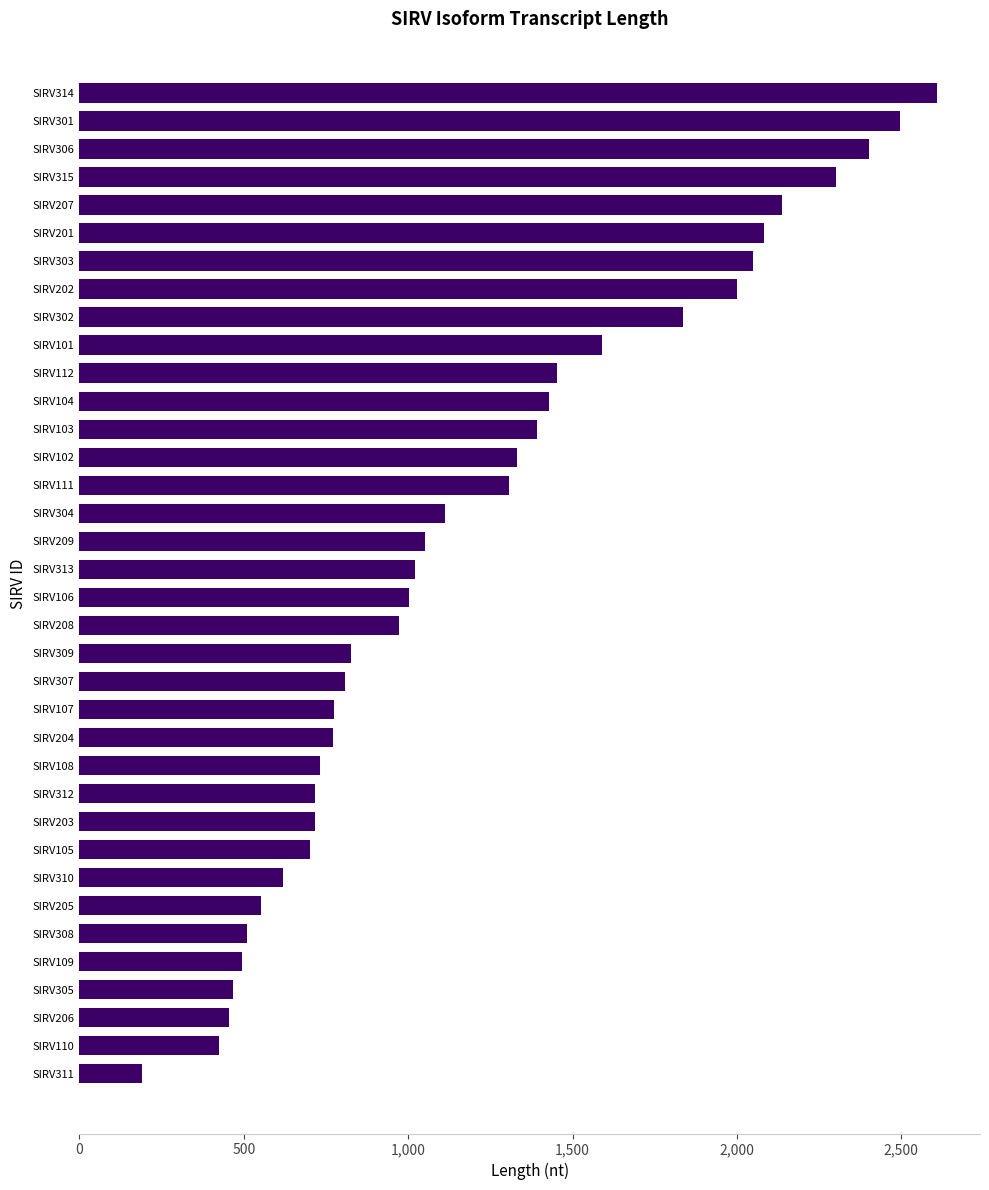

Between SIRV104 and SIRV301, which is larger?

SIRV301